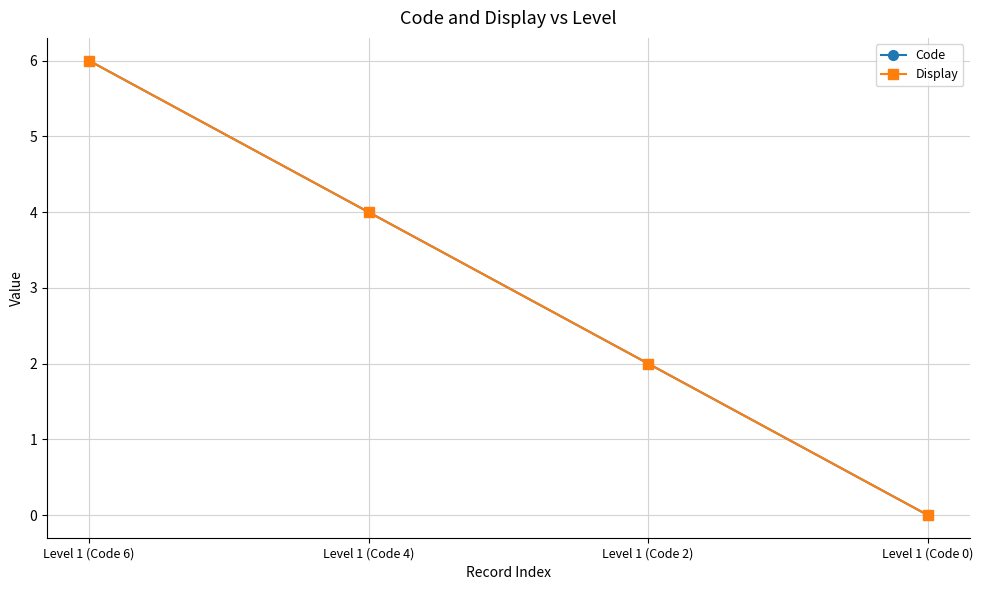

Is this an area chart (filled region under the line)?

No